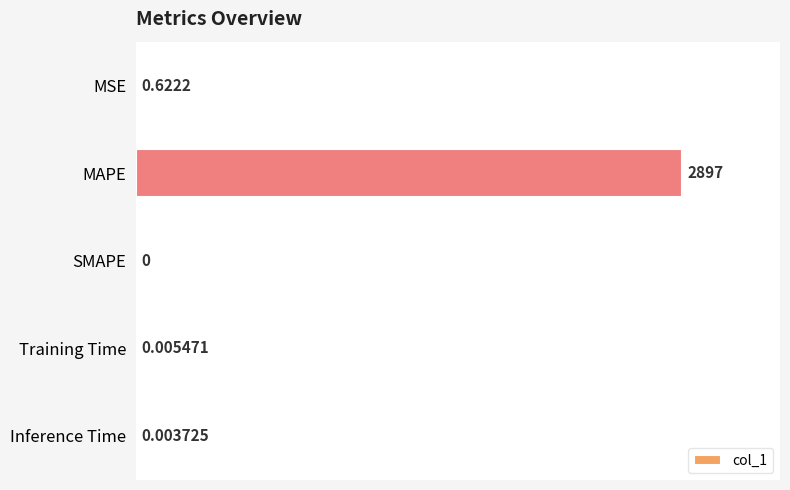

Which label corresponds to the largest value in the chart?

MAPE